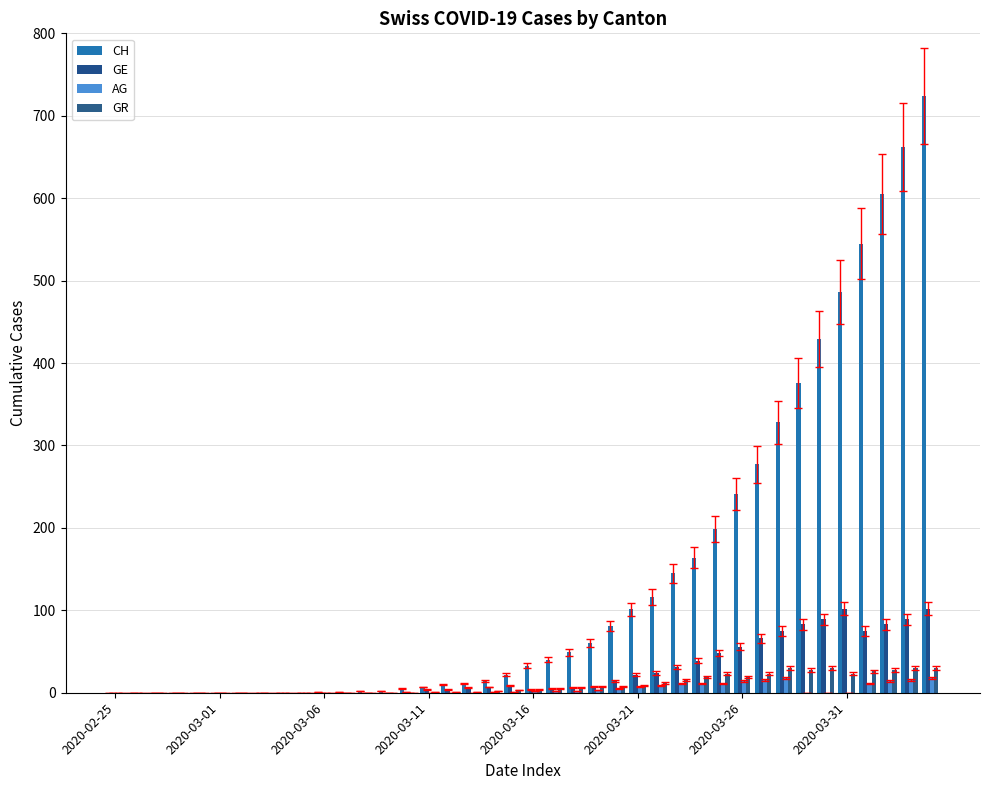

What is the difference between the maximum and minimum values in the AG series?

18